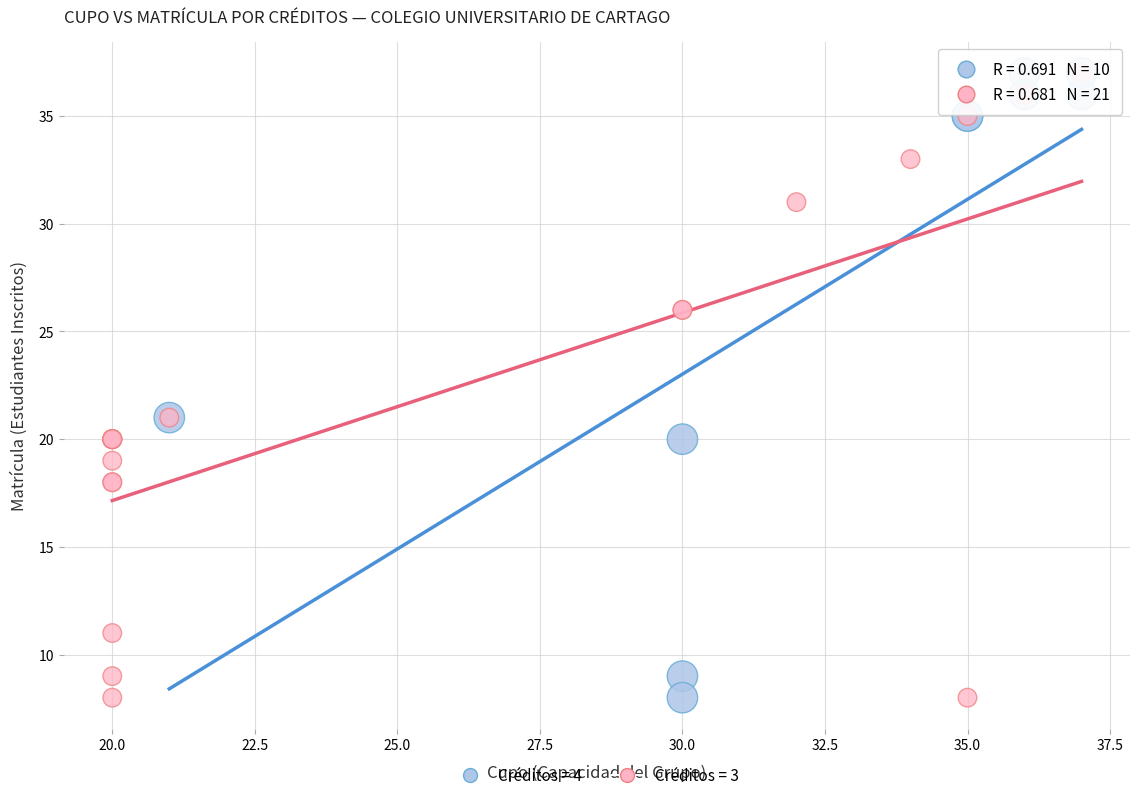

What are all the series names shown in the legend?

Créditos = 4, Créditos = 3